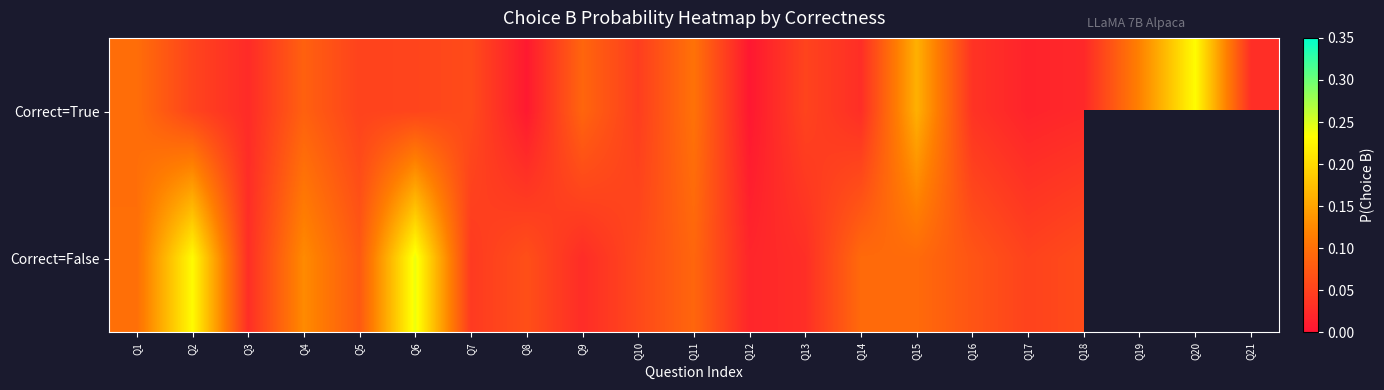

Which series changed the most between Q1 and Q15?

Correct=True